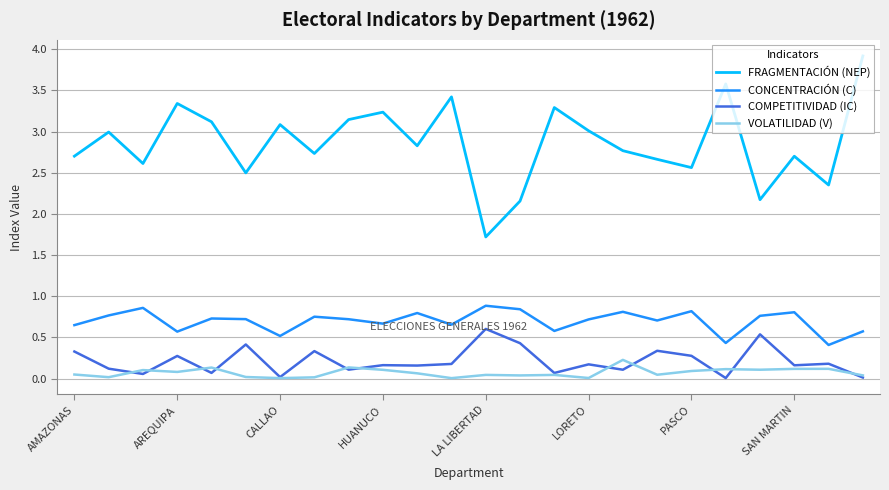

Rank the series by their maximum value, from lowest to highest.

VOLATILIDAD (V), COMPETITIVIDAD (IC), CONCENTRACIÓN (C), FRAGMENTACIÓN (NEP)